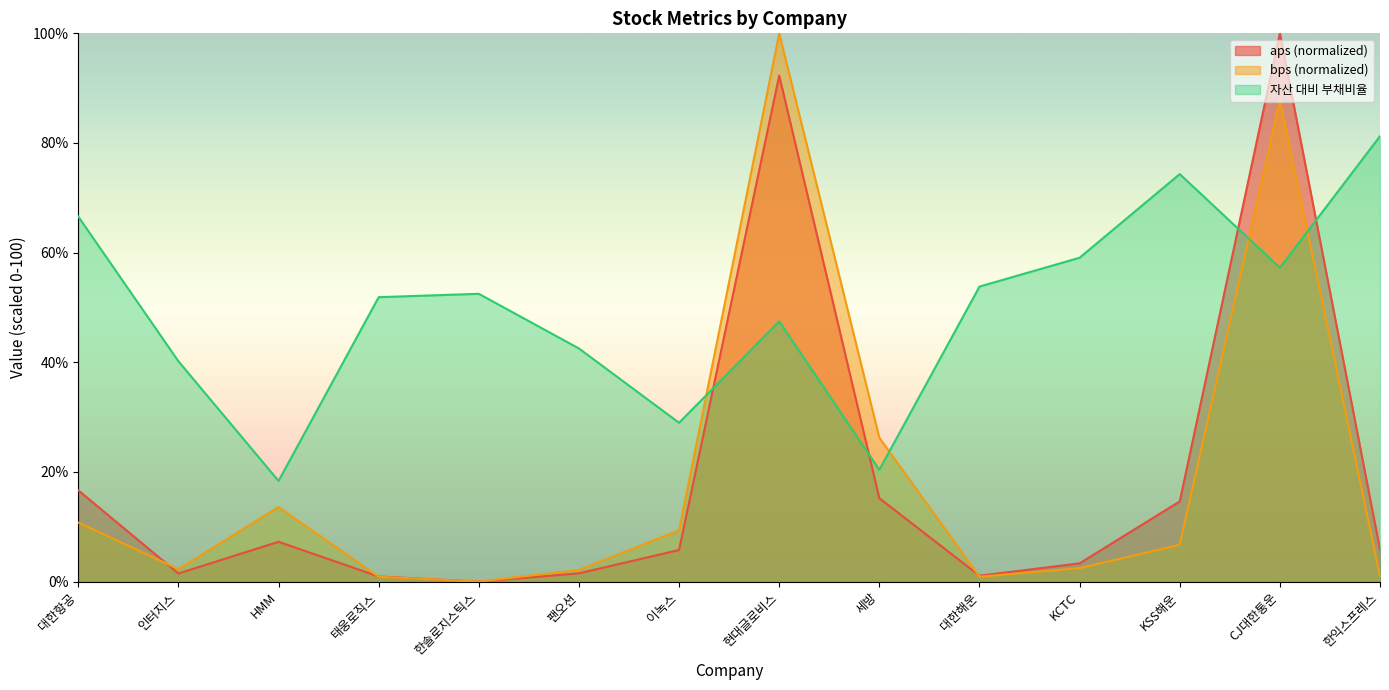

Is it true that bps equals 2.3 at 인터지스?

True